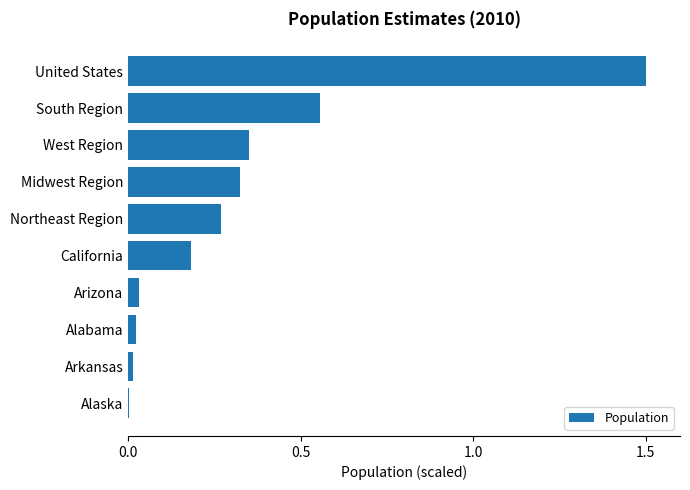

True or false: the data shows 0.0 at Alaska.

True